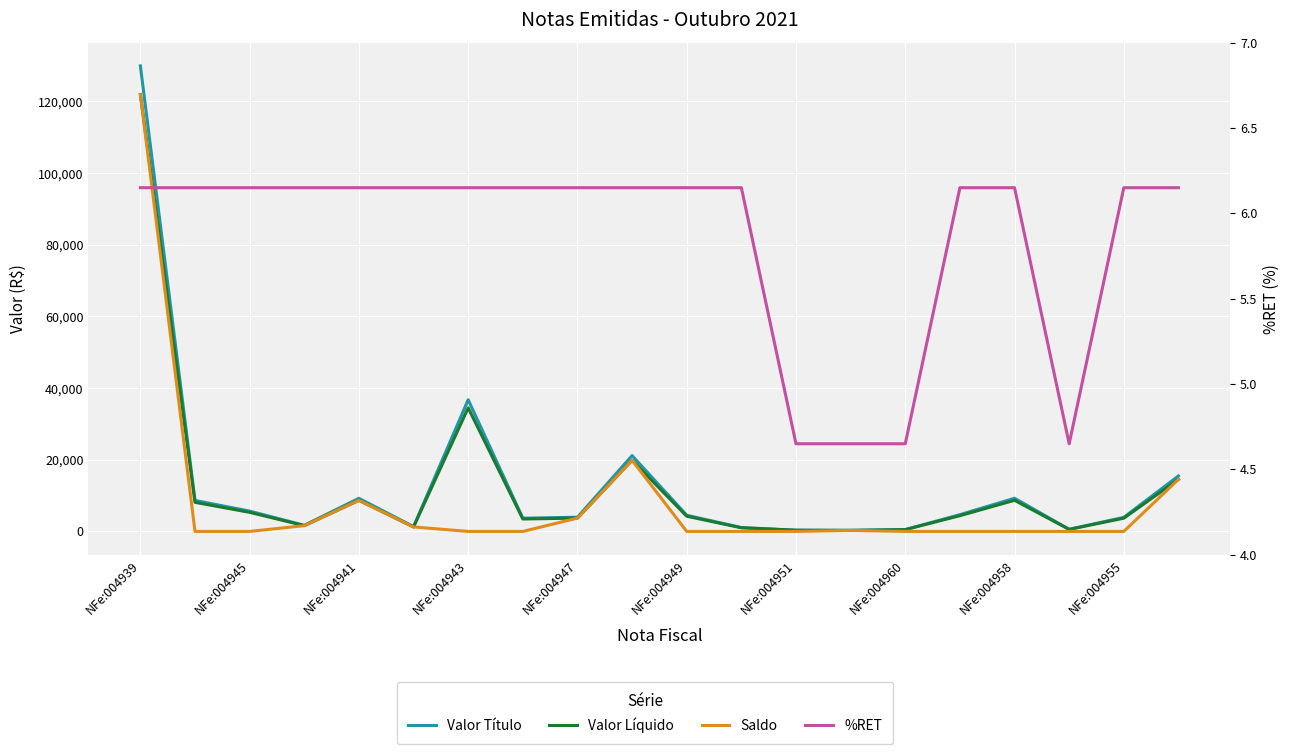

Which series changed the most between NFe:004945 and NFe:004943?

Valor Título